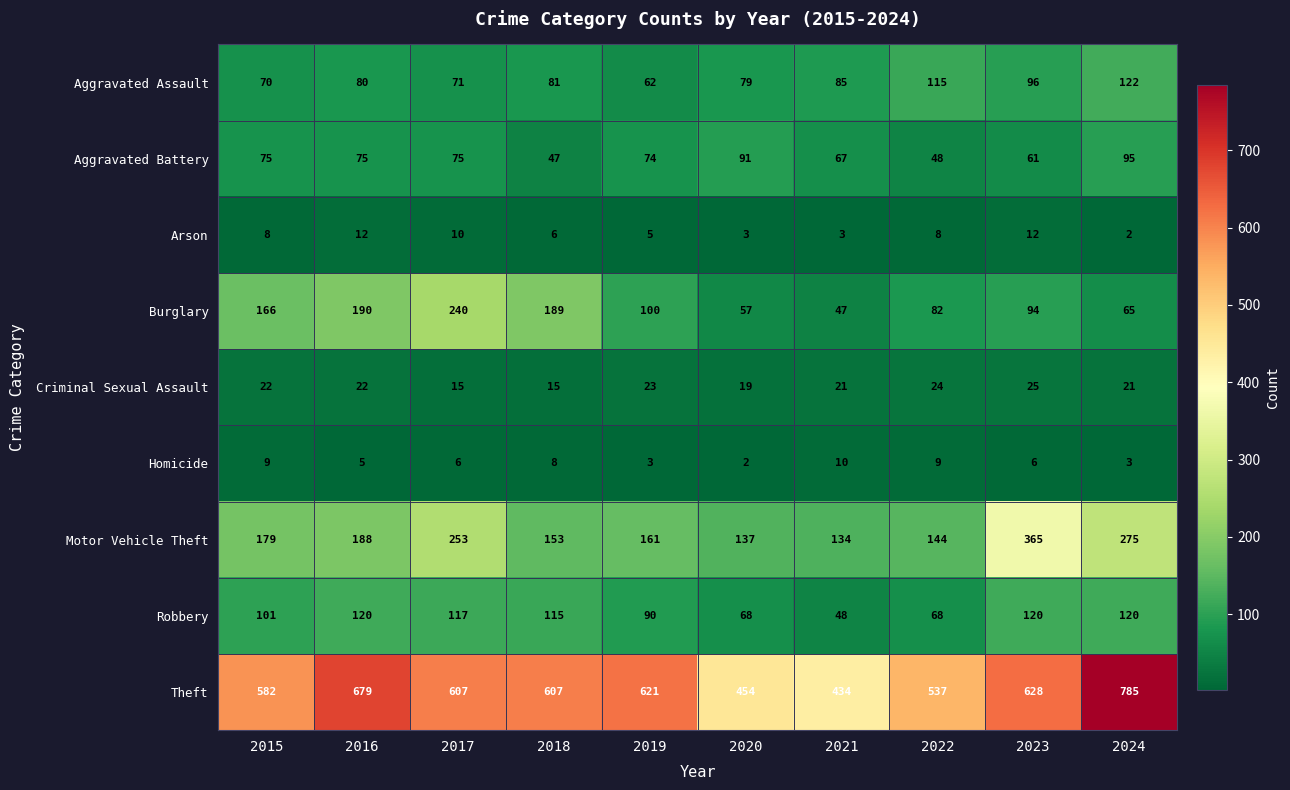

The value of Robbery at 2018 is 206. True or false?

False